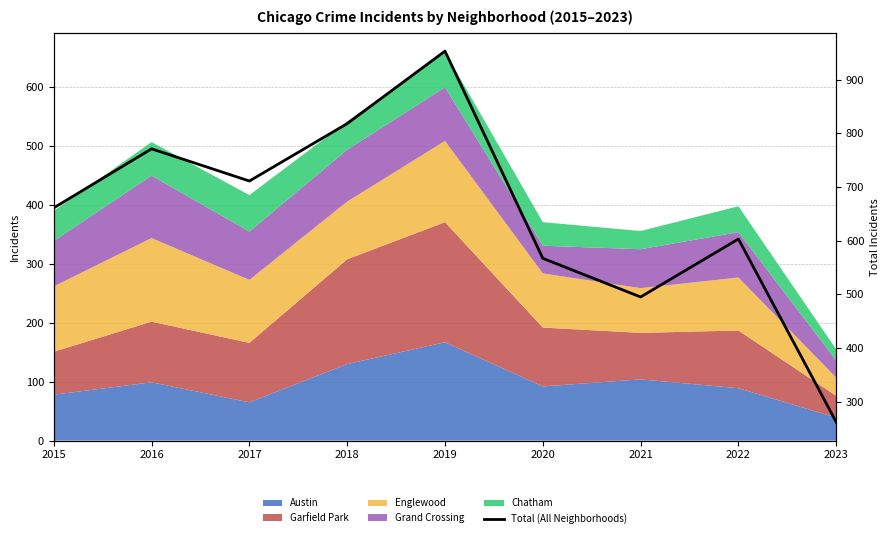

How many interior local valleys (lower than both neighbors) does the data have?

2